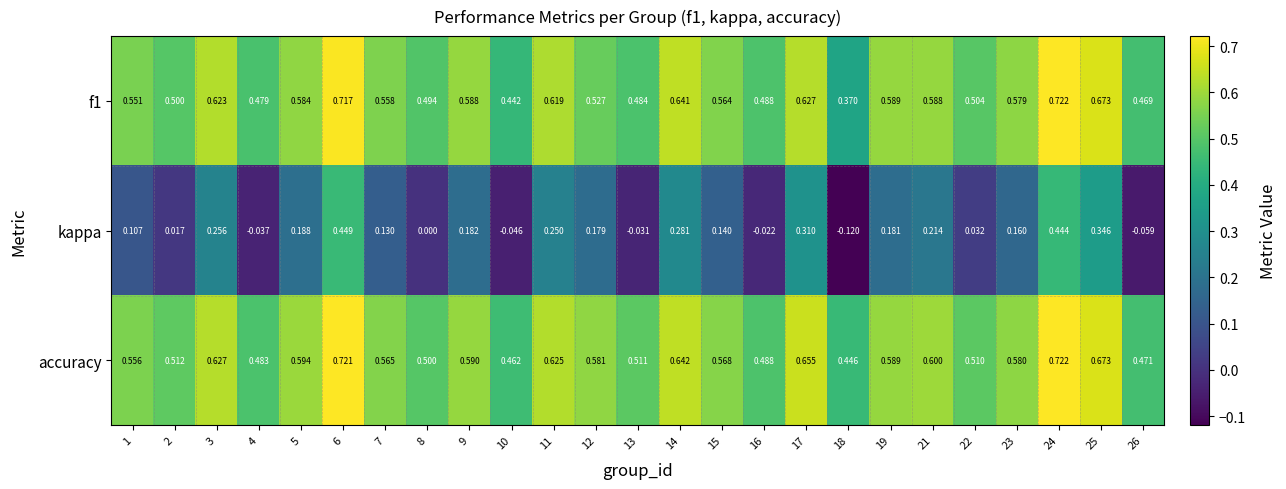

Count the number of data series in this chart.

3